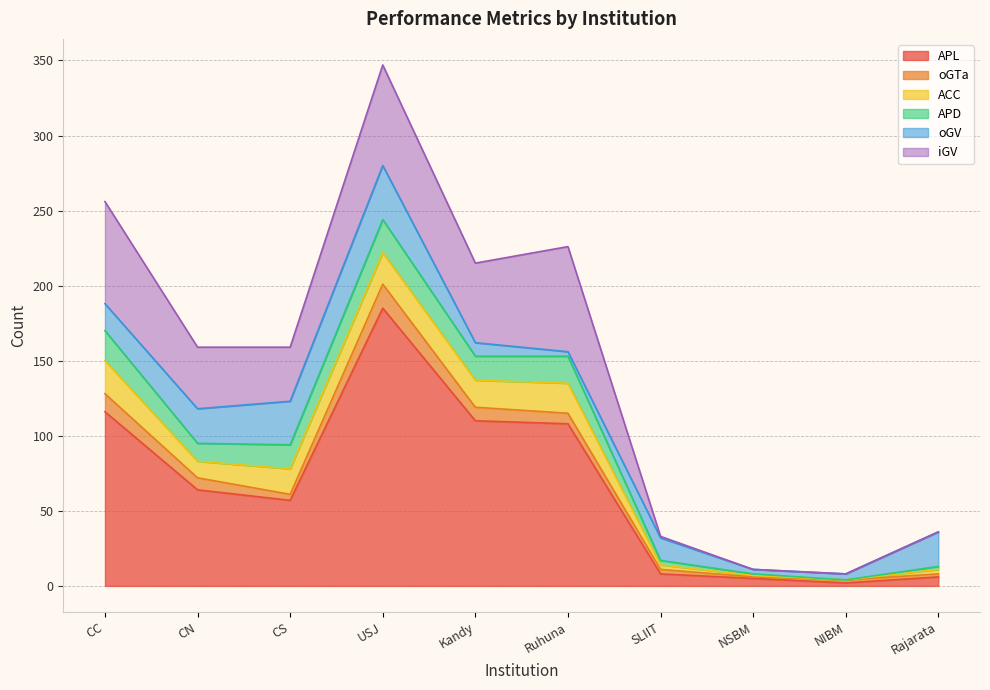

Which series has the widest spread of values?

APL